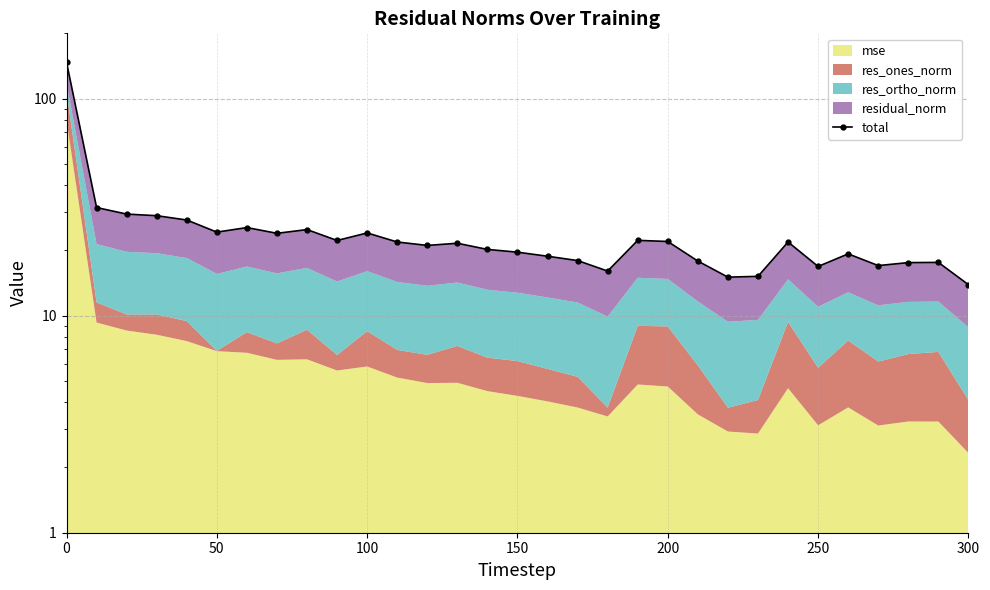

What is the difference between the maximum and second lowest values?

132.2